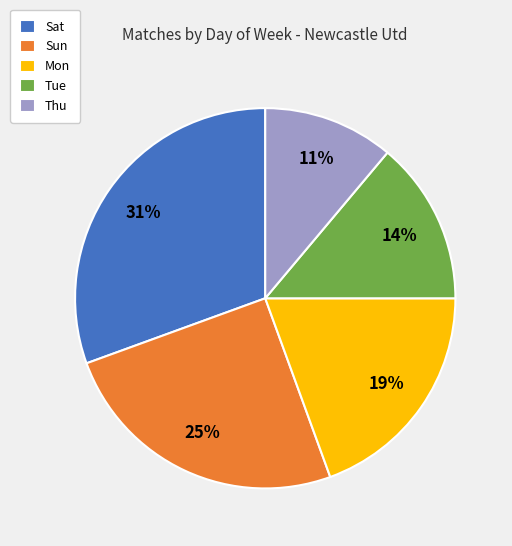

Which slice is the smallest?

Thu